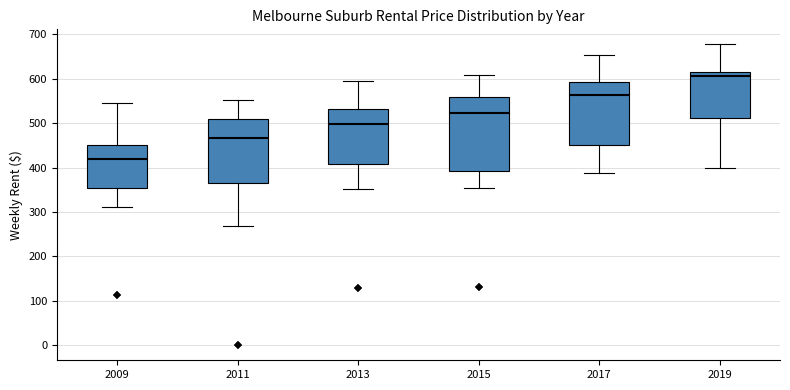

Reading left to right, read every box against the y-axis: the position of its median line, the range the box covers, and the ends of its whiskers. The values are not printed on the chart, so give them approximately, as read against the axis.

2009: median 420, box 350 to 450, whiskers 310 to 550
2011: median 470, box 370 to 510, whiskers 270 to 550
2013: median 500, box 410 to 530, whiskers 350 to 600
2015: median 520, box 390 to 560, whiskers 350 to 610
2017: median 560, box 450 to 590, whiskers 390 to 650
2019: median 610, box 510 to 620, whiskers 400 to 680